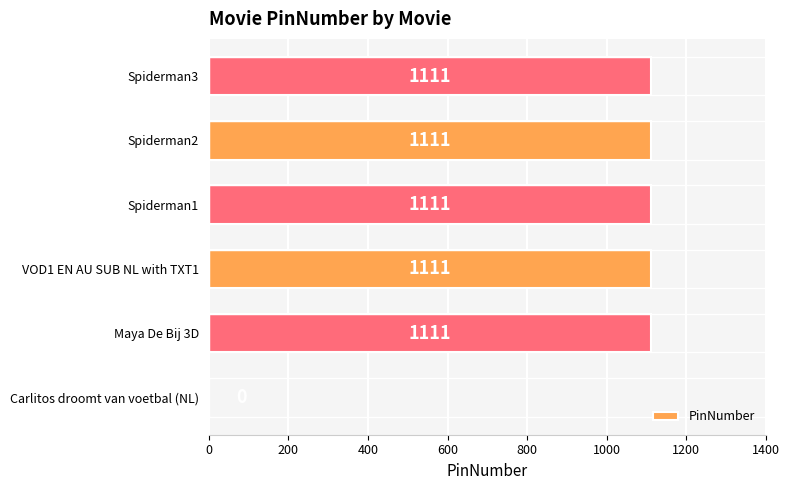

What is the sum of all values?

5555